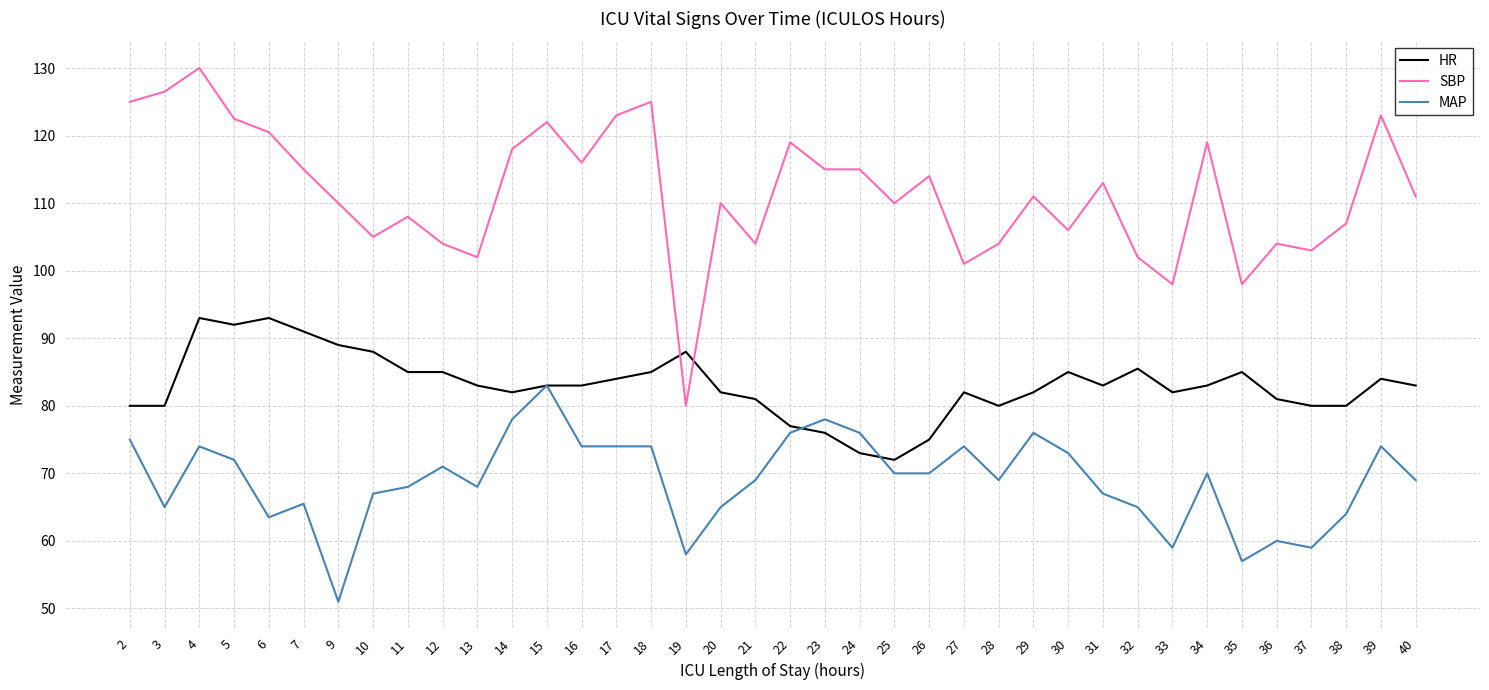

Is it true that SBP equals 101.0 at 27?

True